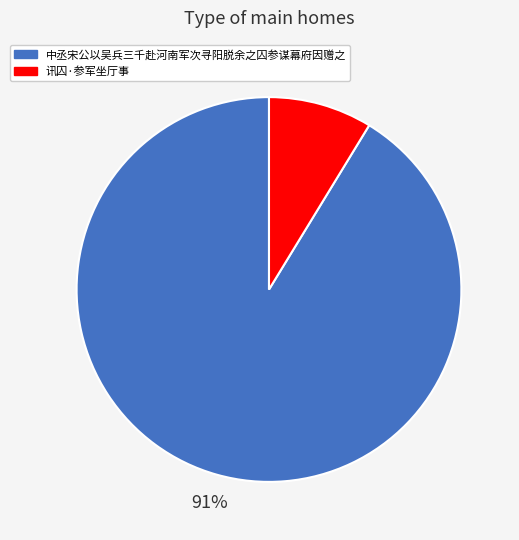

What percentage is the 讯囚·参军坐厅事 slice, to the nearest percent?

9%